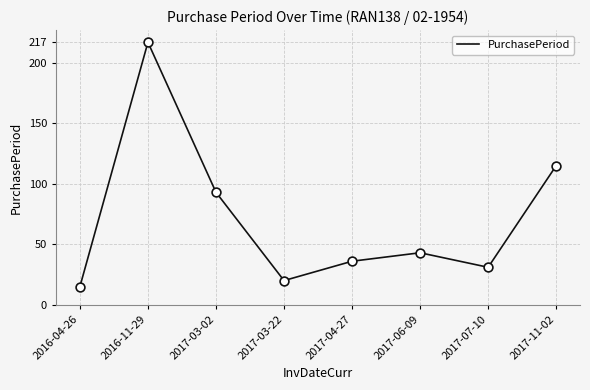

Between 2017-07-10 and 2017-06-09, which is larger?

2017-06-09